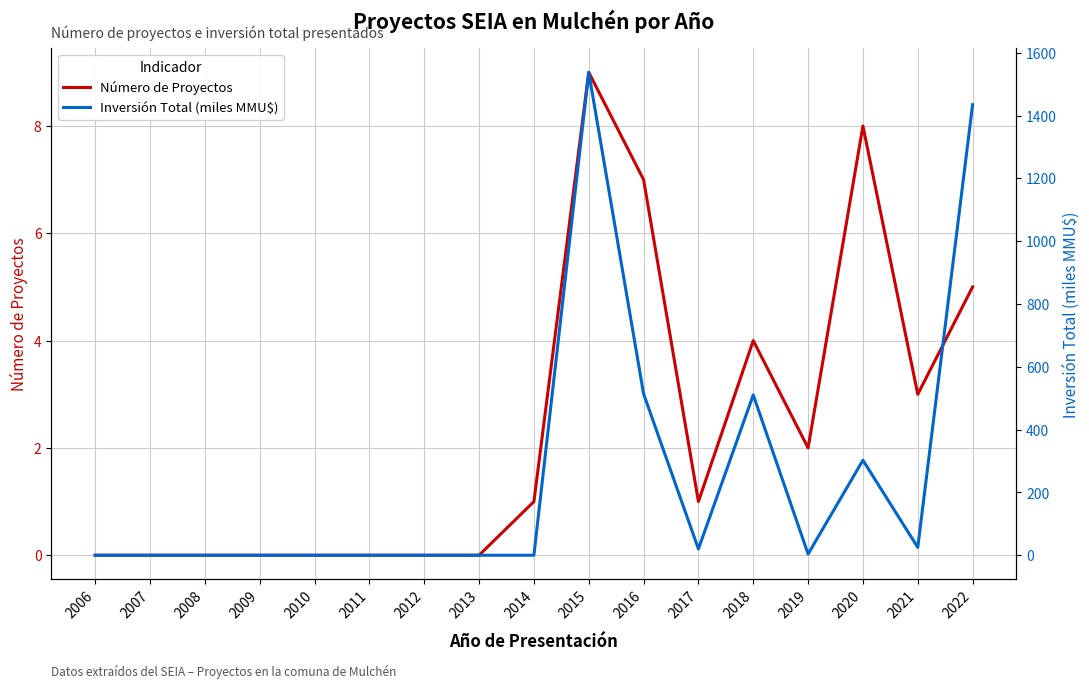

Between which two adjacent categories do Número de Proyectos and Inversión Total (miles MMU$) first intersect?

2014 and 2015